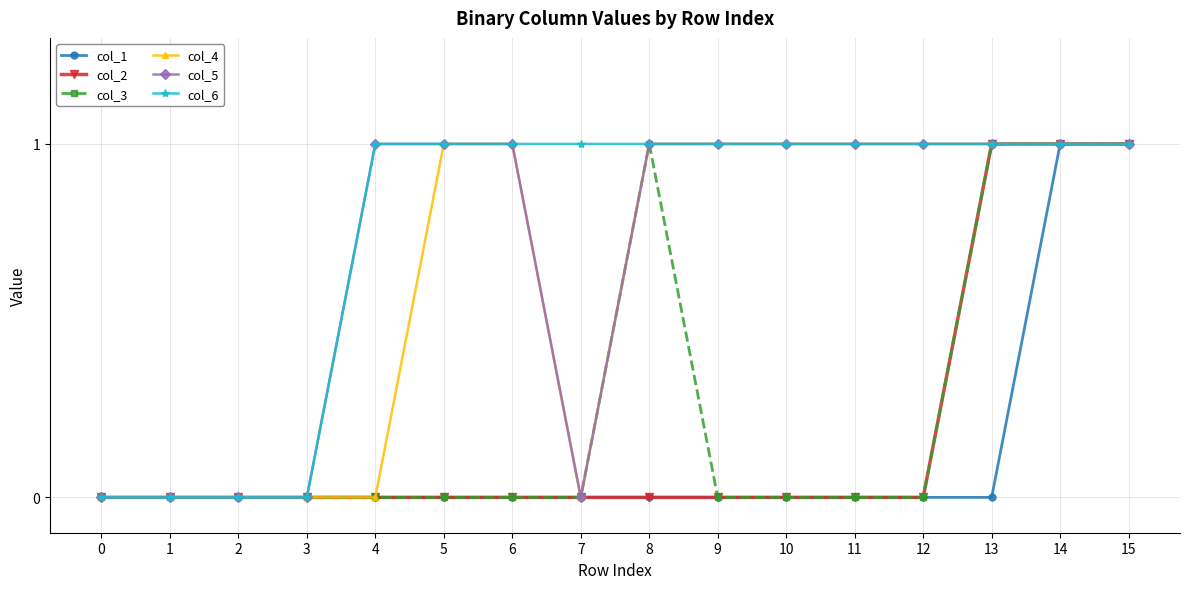

What is the spread (max minus min) of values at 4?

1